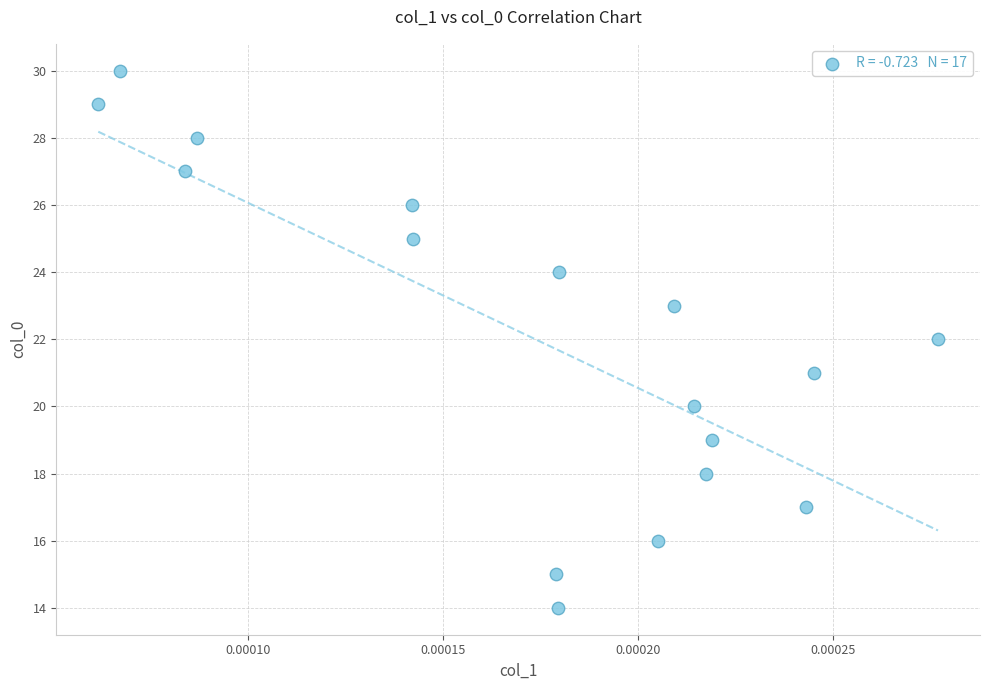

What is the range of Y values (max minus min)?

16